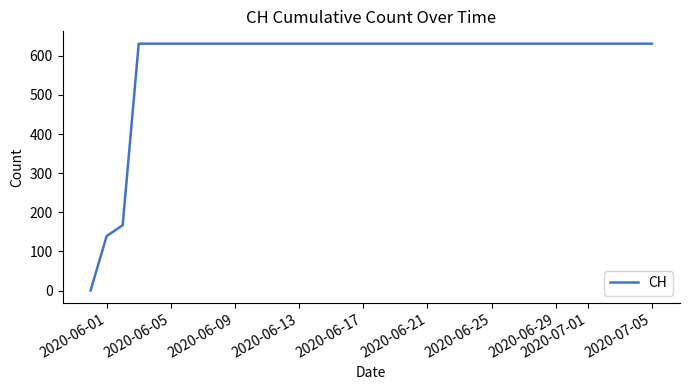

Count the number of categories in the chart.

36